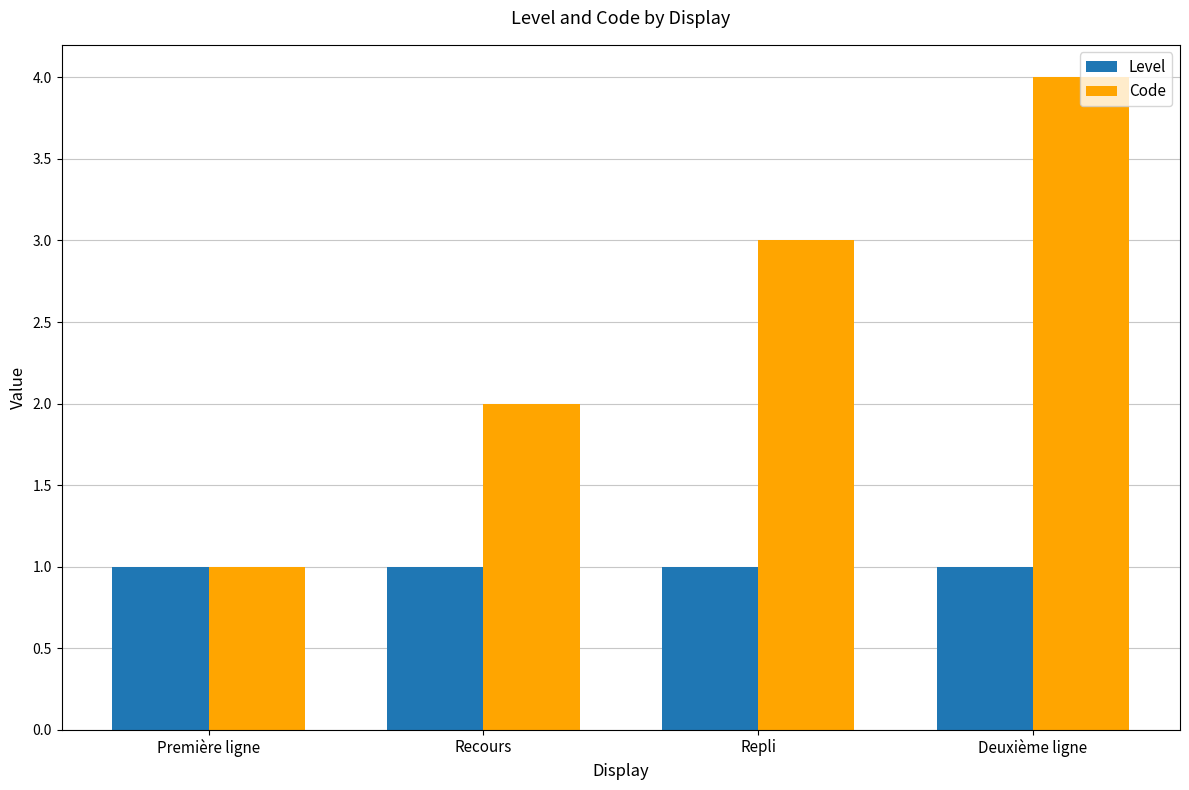

At Repli, list the series in order from largest to smallest.

Code, Level